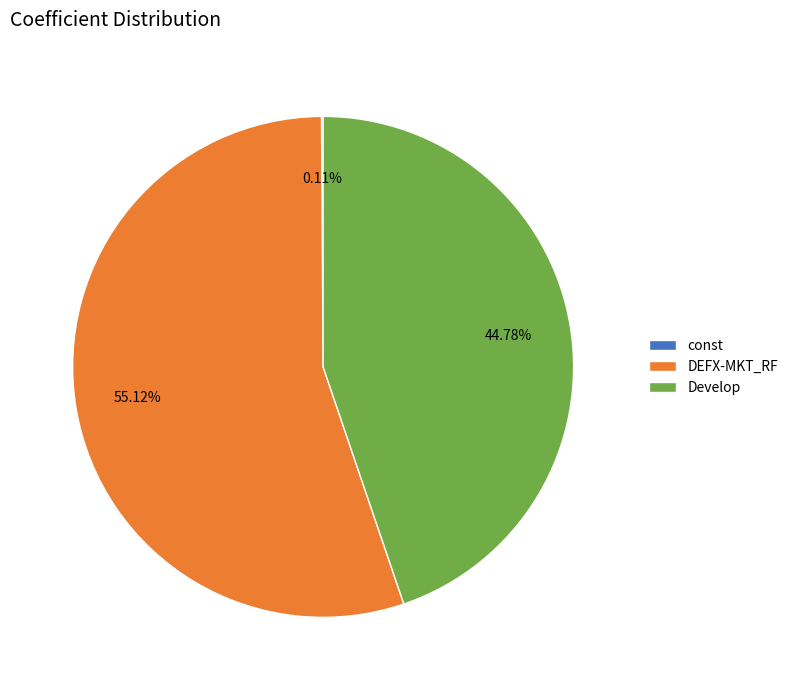

What is the largest slice in the pie chart?

DEFX-MKT_RF